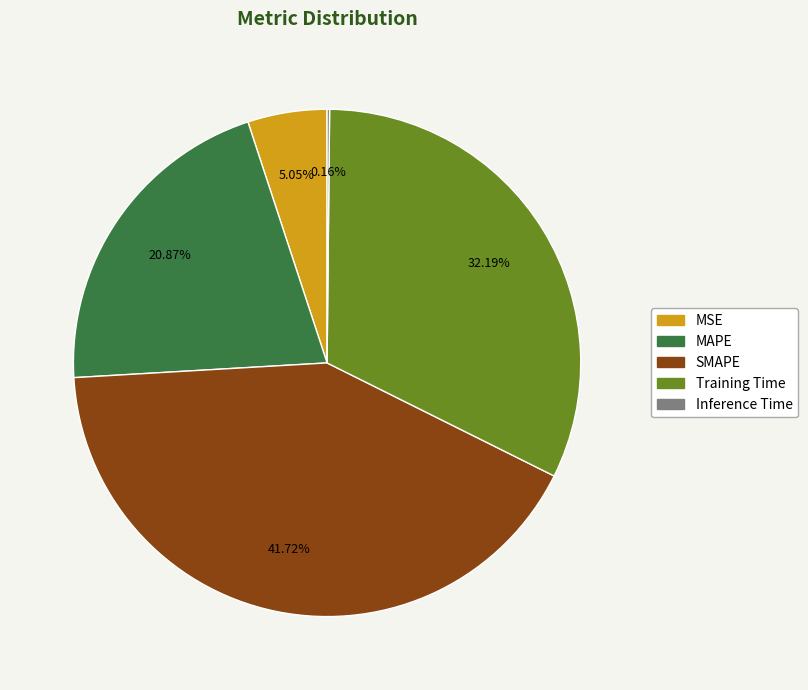

To the nearest percent, what is the average slice percentage?

20%